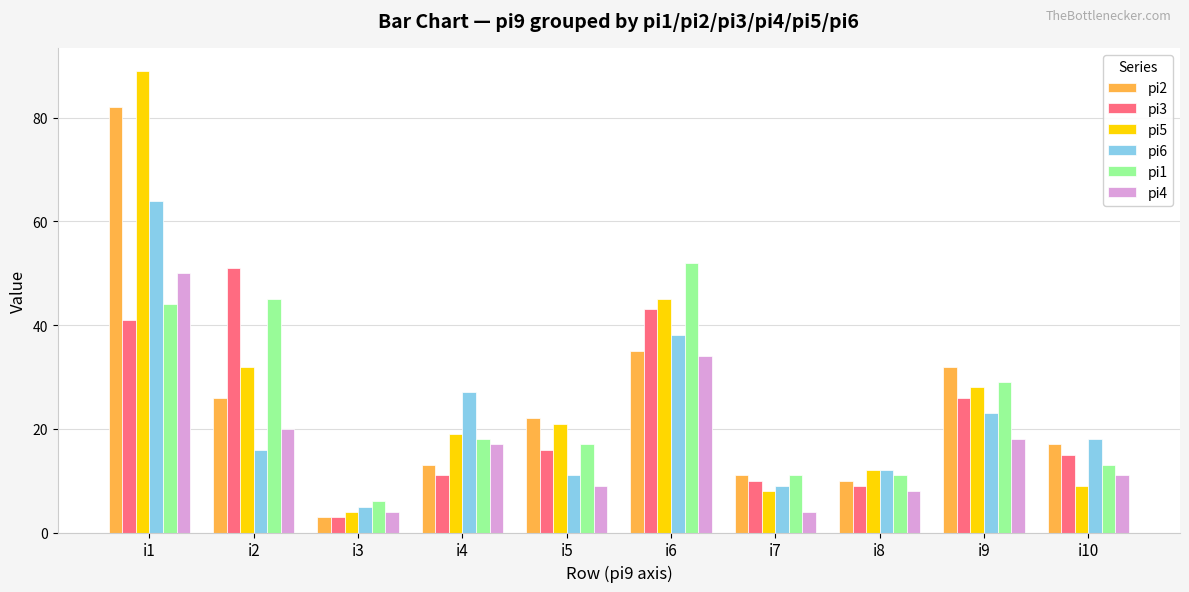

What is the difference between the pi3 values at i3 and i6?

40